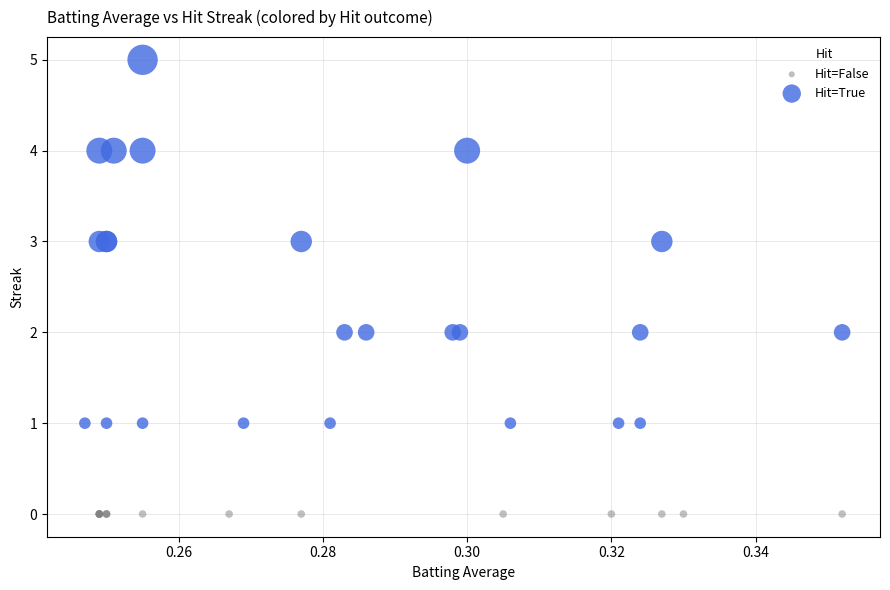

Which series reaches the maximum Y coordinate?

Hit=True